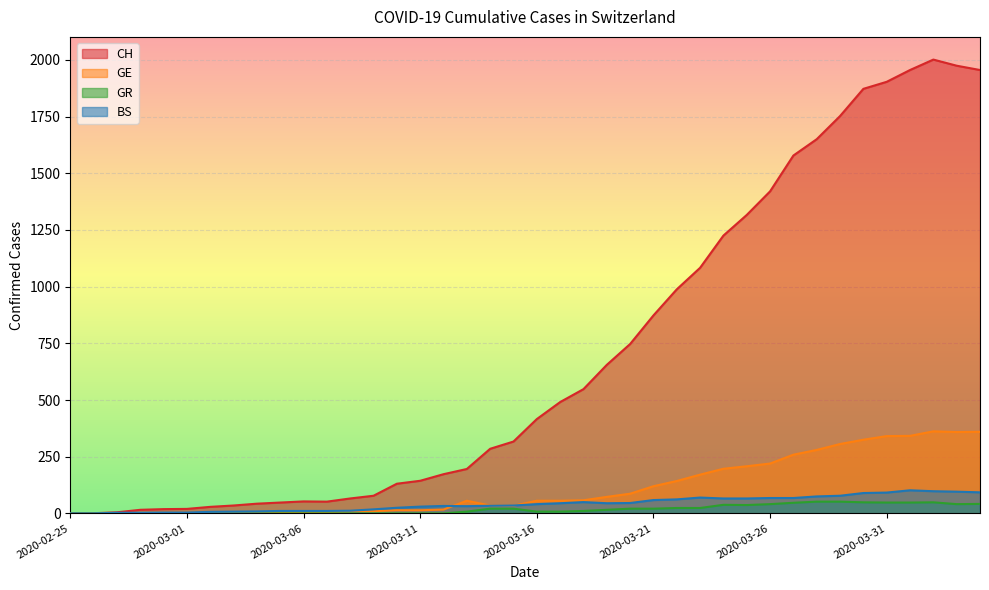

How many distinct data groups are displayed?

4